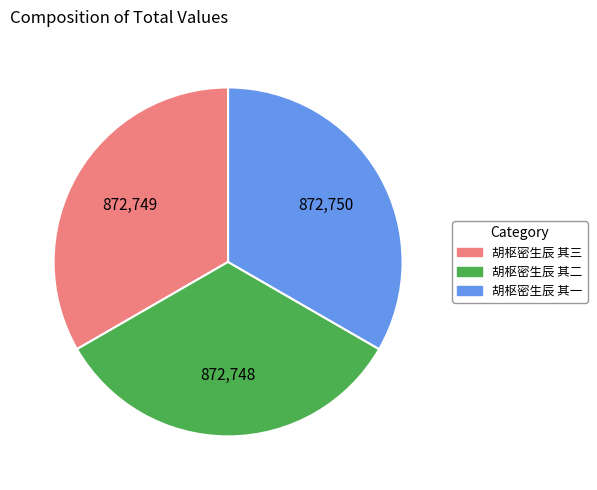

Is the sum of 胡枢密生辰 其三 and 胡枢密生辰 其二 greater than half?

Yes